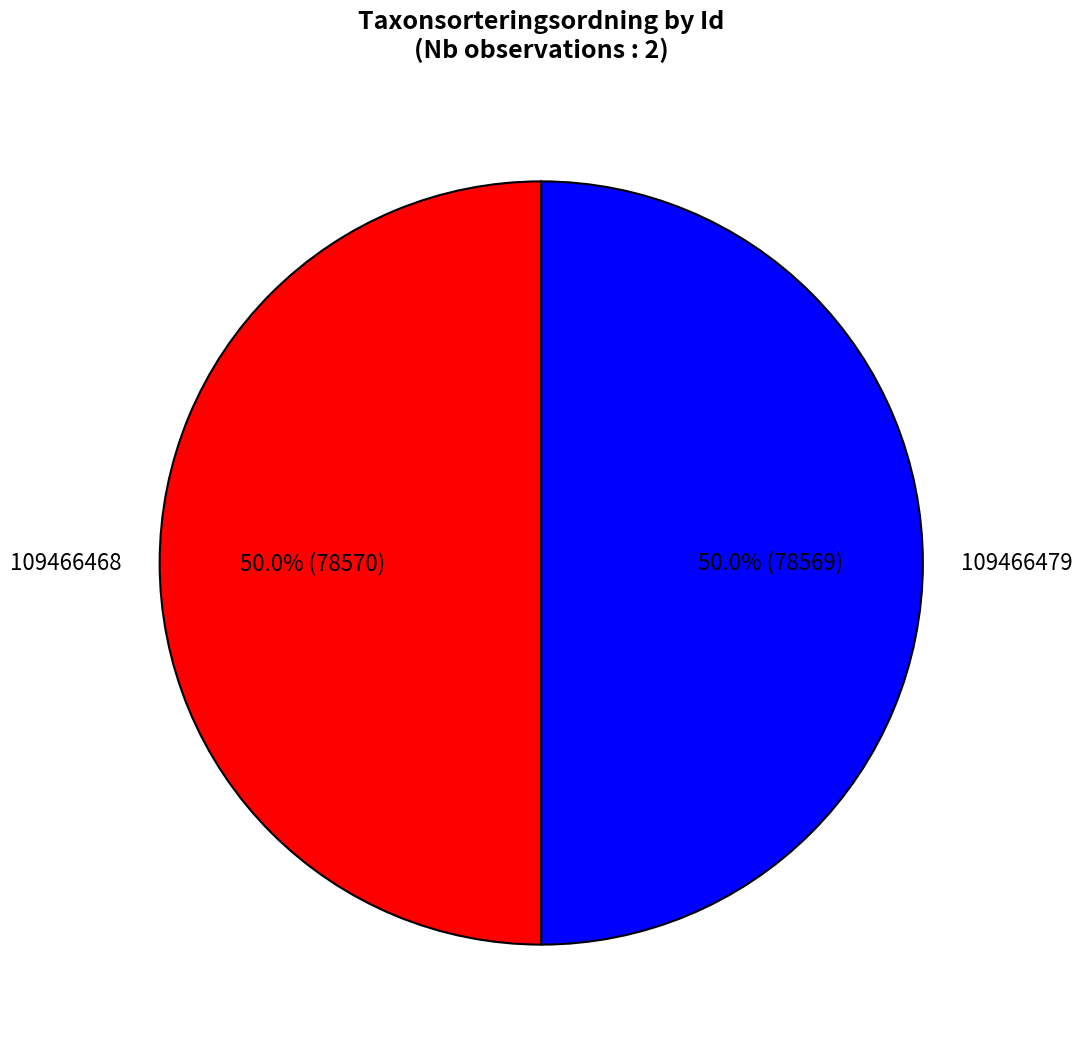

What is the ratio of the value at 109466479 to the value at 109466468?

1.0